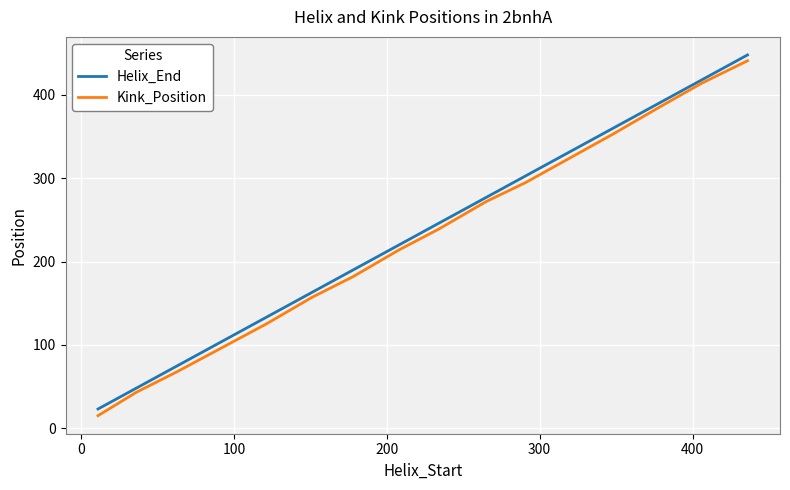

True or false: Helix_End and Kink_Position intersect in this chart.

False